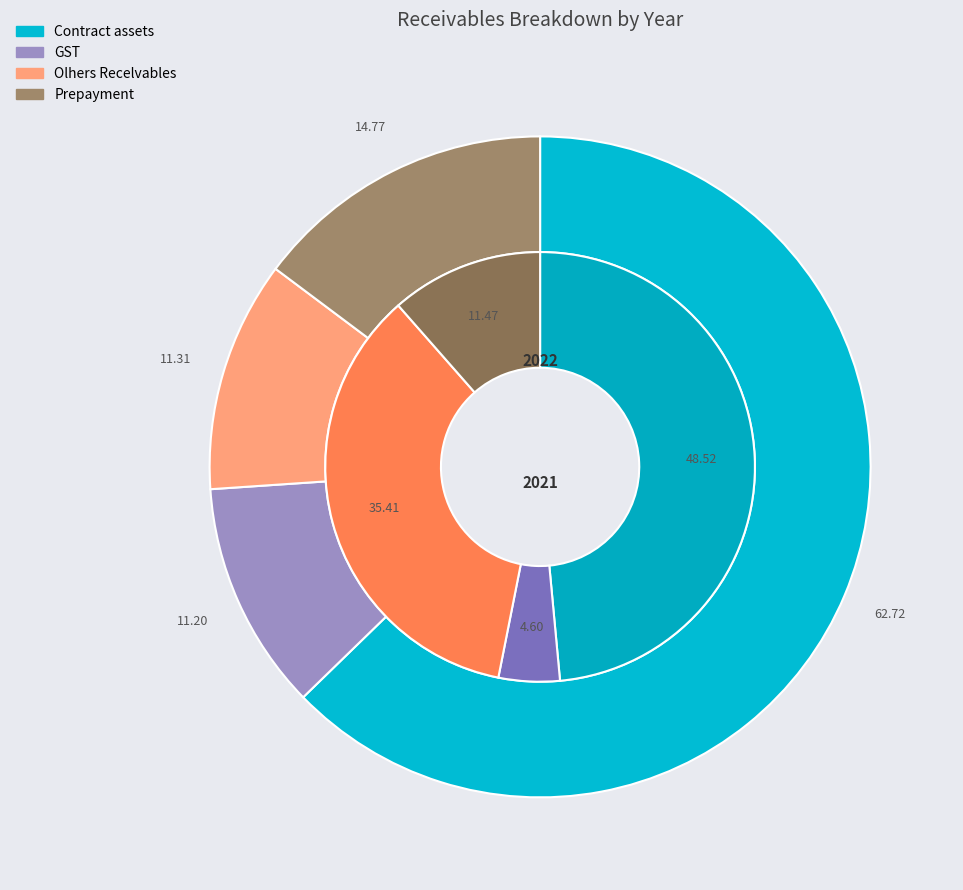

Does Olhers Recelvables account for over 50% of the chart?

No